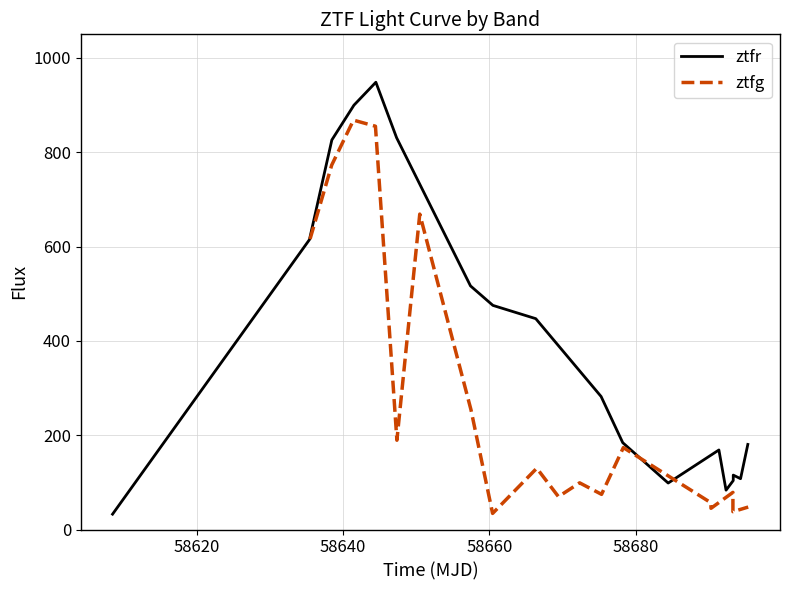

How many lines are shown in the chart?

2